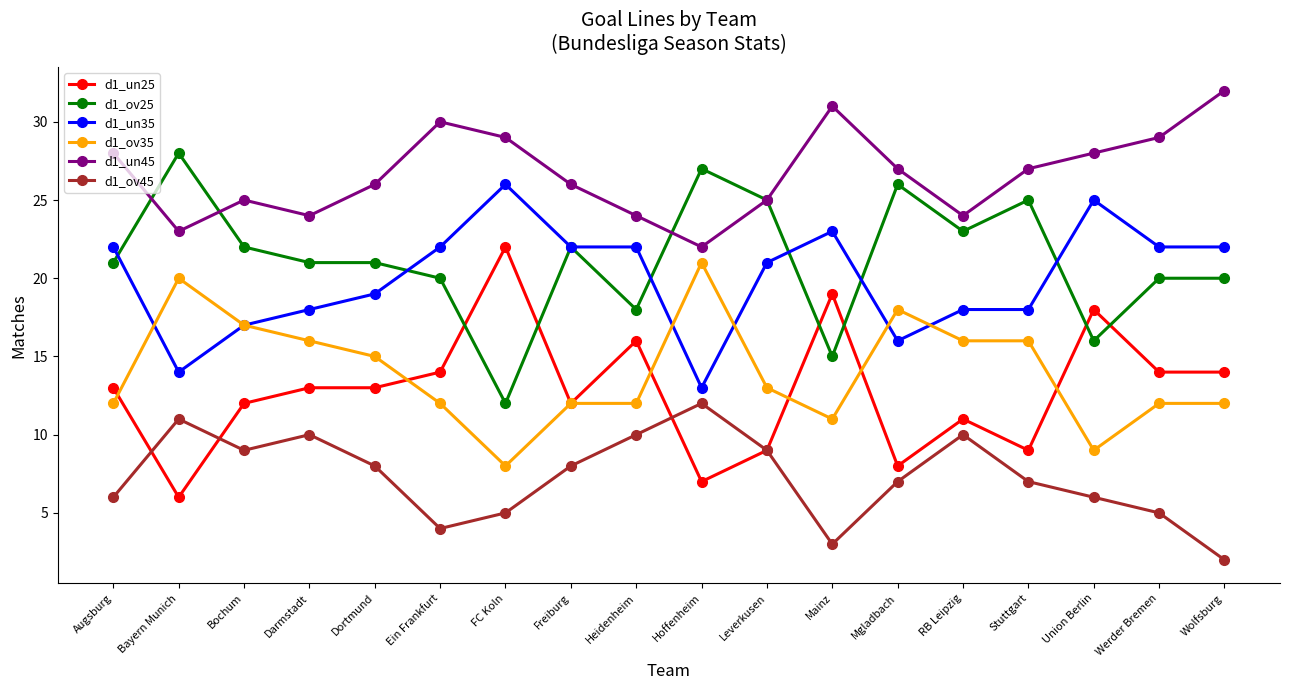

At Heidenheim, list the series in order from largest to smallest.

d1_un45, d1_un35, d1_ov25, d1_un25, d1_ov35, d1_ov45